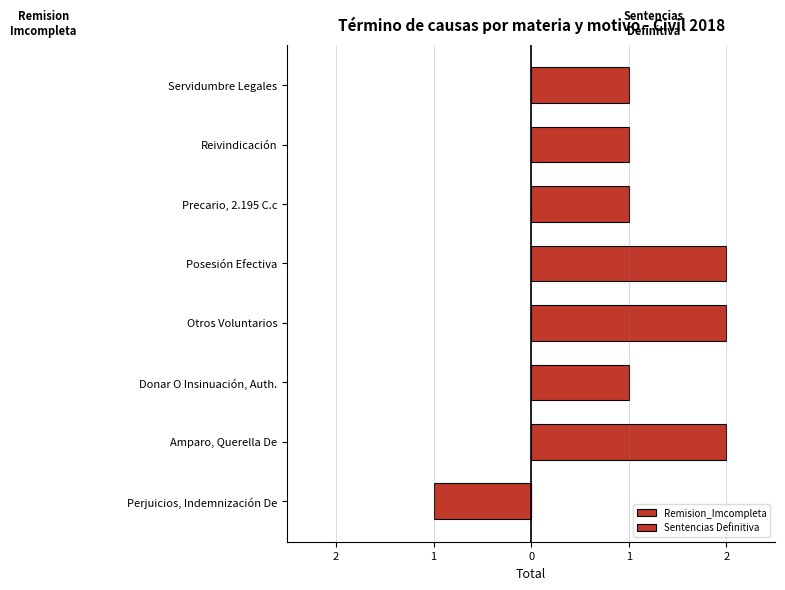

Reading left to right, extract all data points from this chart.

Remision_Imcompleta: -1	0	0	0	0	0	0	0
Sentencias Definitiva: 0	2	1	2	2	1	1	1